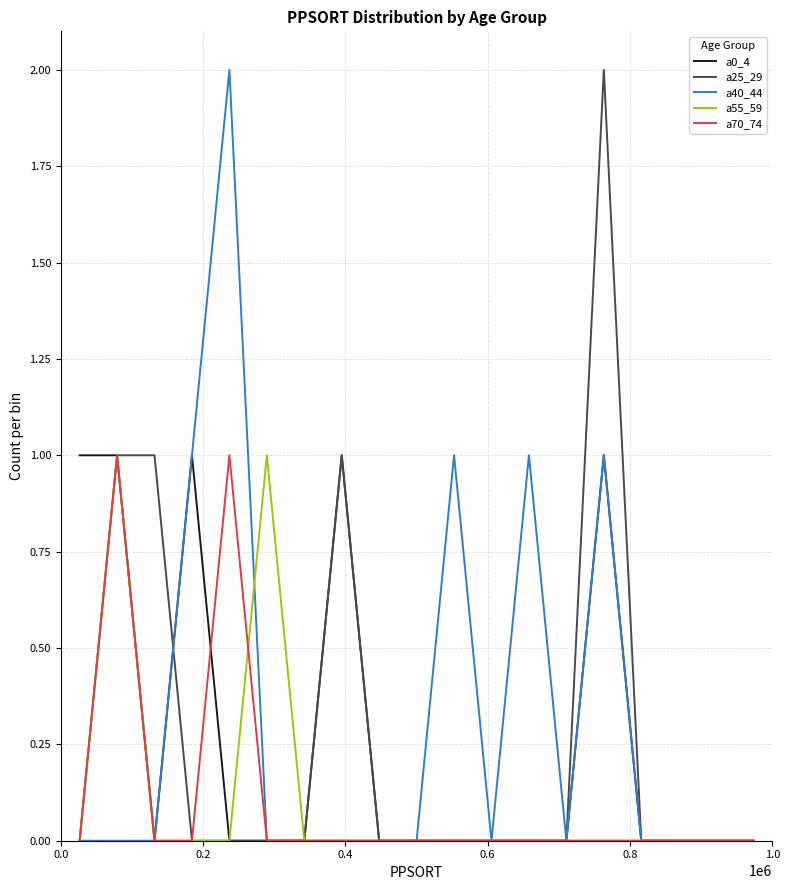

Which category has the lowest value in the a0_4 series?

0.4